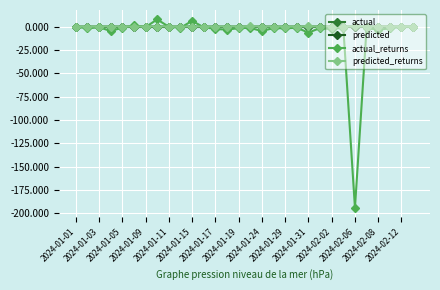

How many series are shown in this chart?

4